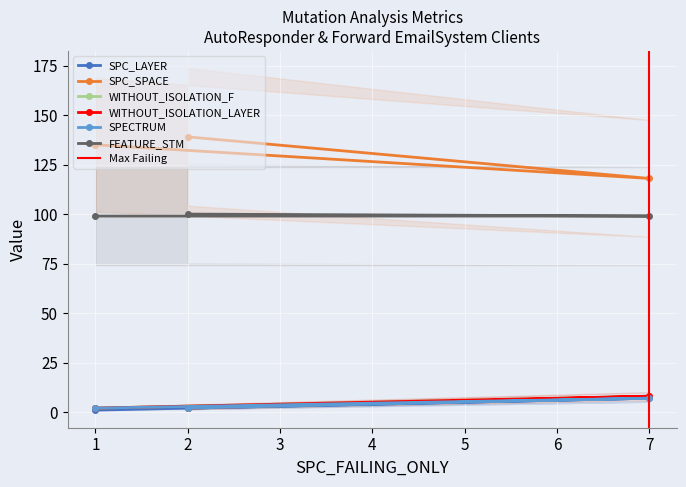

What is the difference between the maximum and minimum values in the FEATURE_STM series?

1